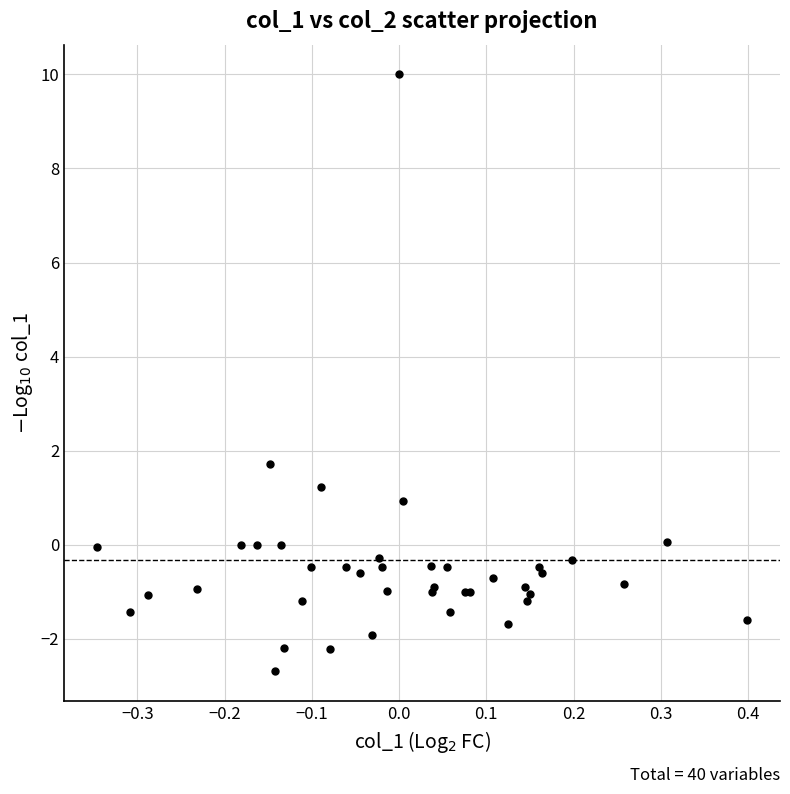

What Y value in the scatter plot is closest to 3?

1.7